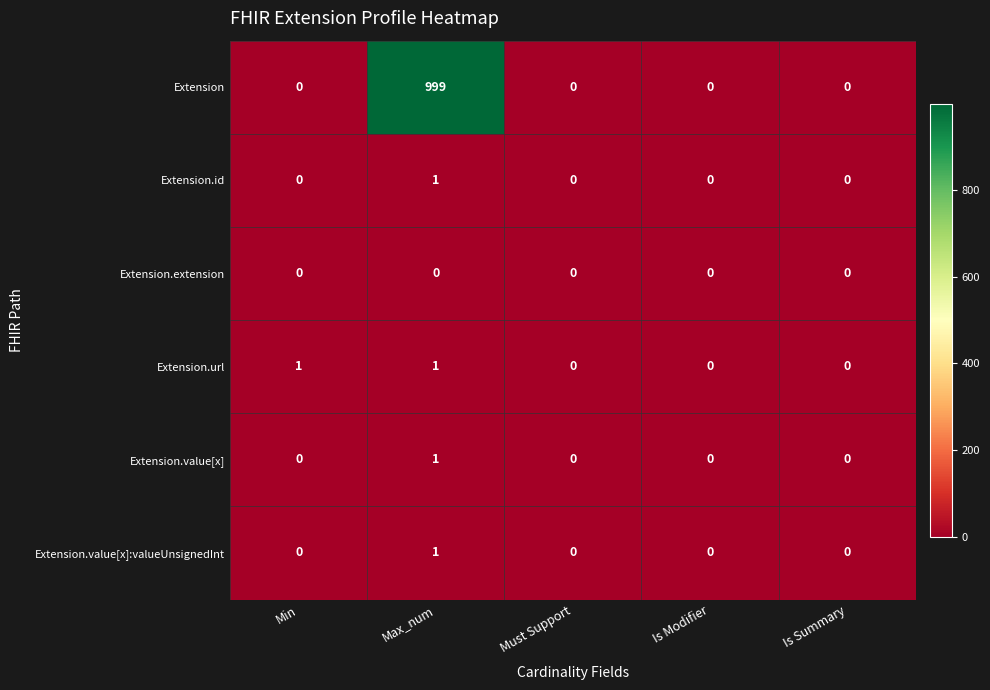

True or false: Extension.value[x] has a value of 0 at Is Modifier.

True